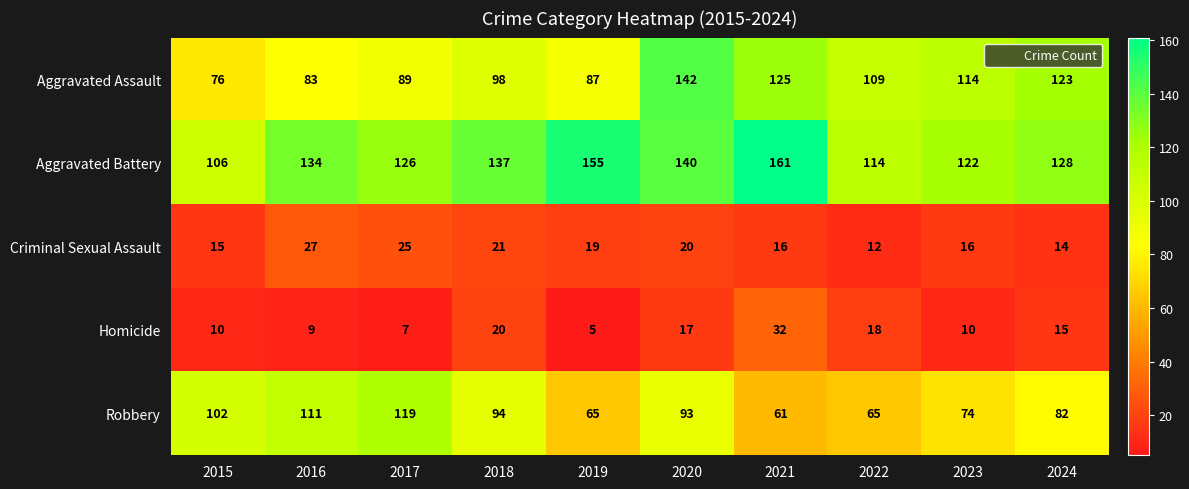

The value of Aggravated Assault at 2024 is 123. True or false?

True